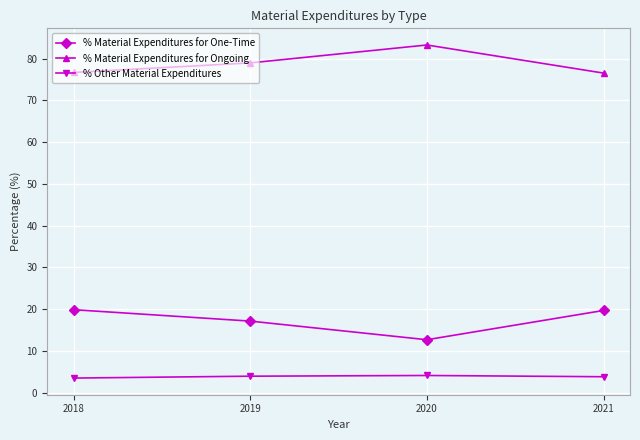

At how many categories does at least one series exceed 77?

2